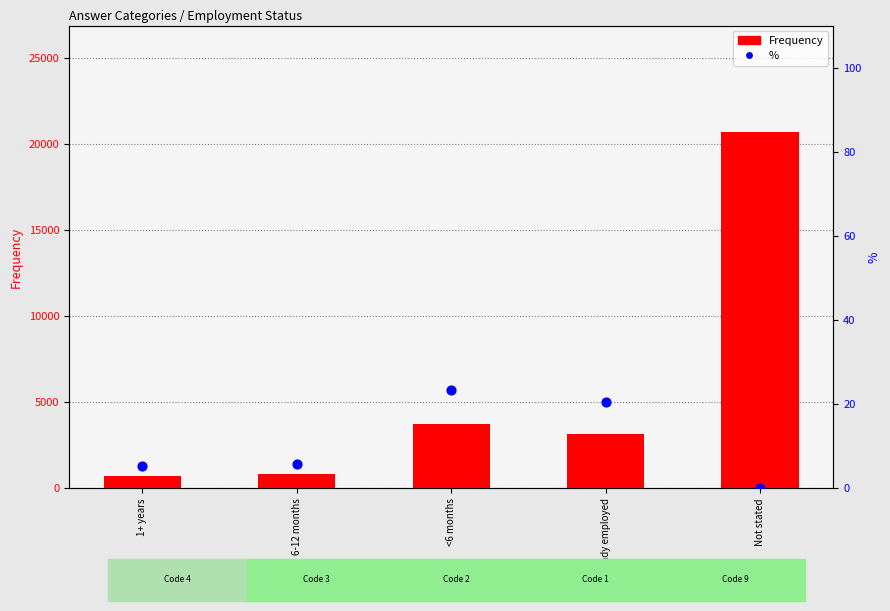

Is the value of Frequency at 1+ years greater than the value of % at <6 months?

Yes